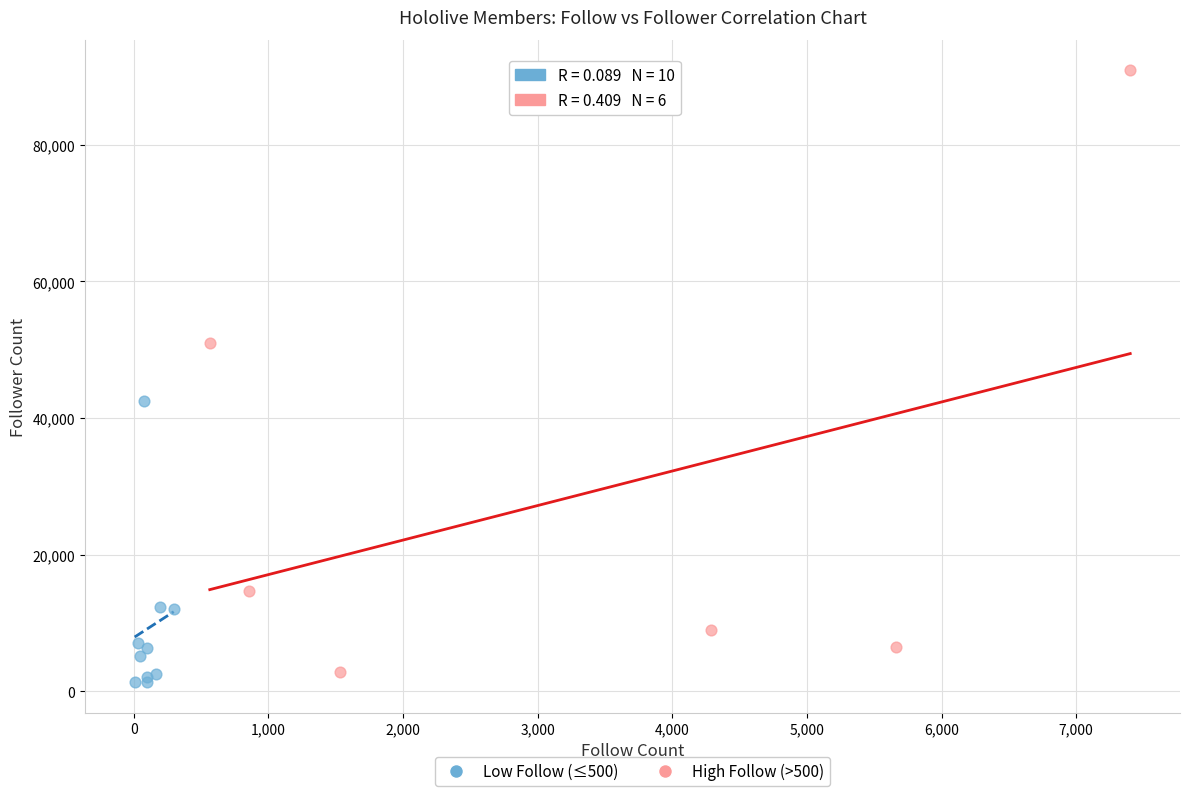

Which series reaches the maximum Y coordinate?

High Follow (>500)